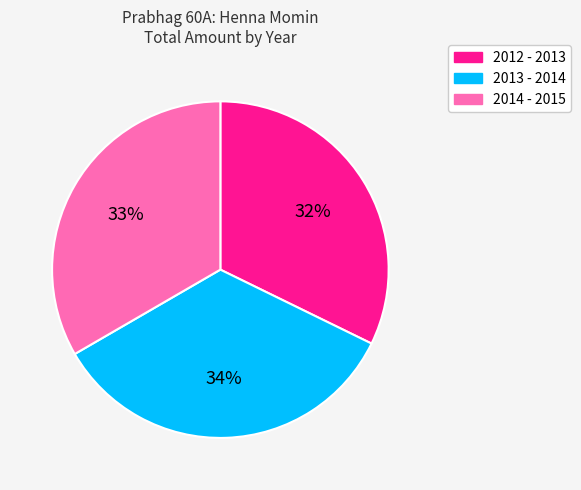

Rank the categories by value from highest to lowest.

2013 - 2014, 2014 - 2015, 2012 - 2013